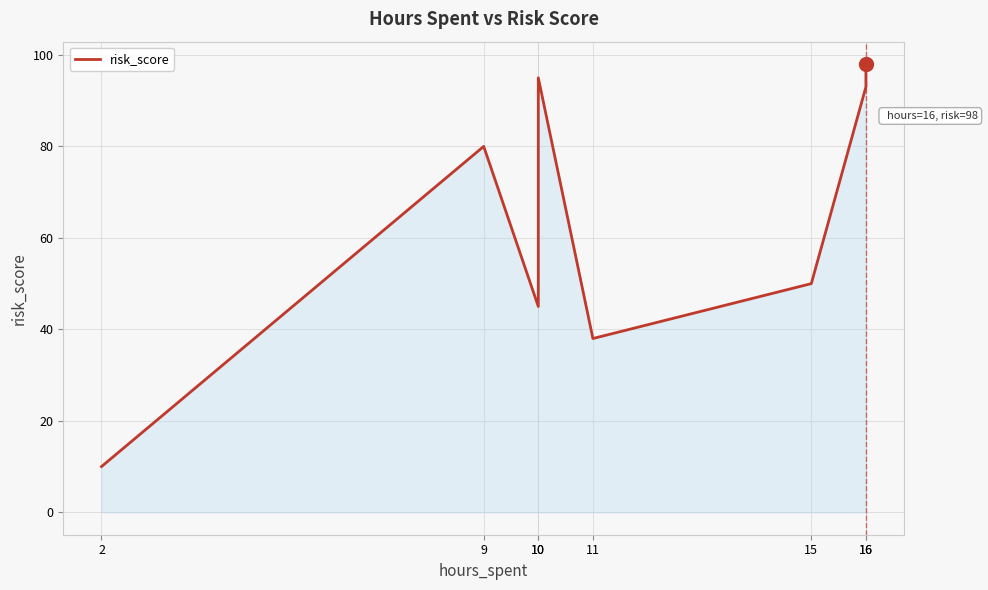

How many distinct data groups are displayed?

1